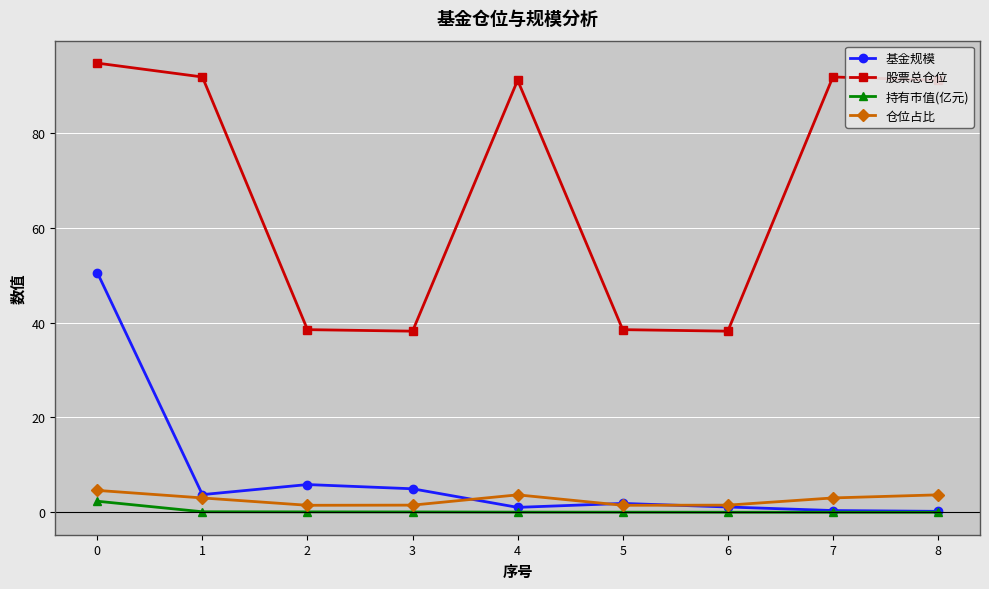

Is it true that 股票总仓位 equals 38.2 at 6?

True